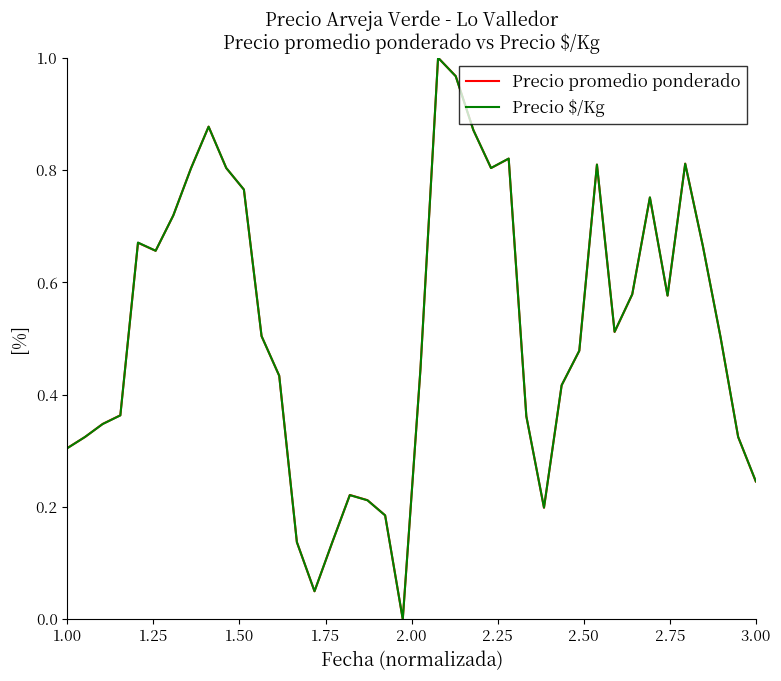

Which series ends up on top after the final intersection of Precio $/Kg and Precio promedio ponderado?

Precio $/Kg